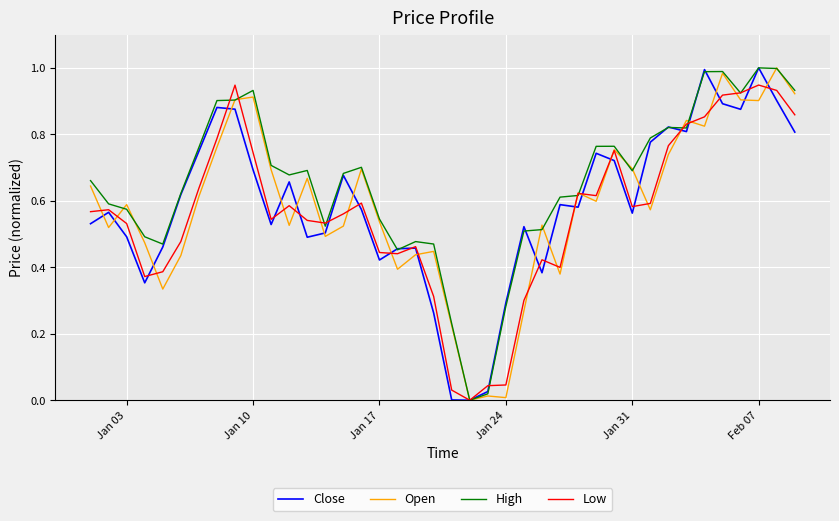

How many values in the Open series exceed 0?

39